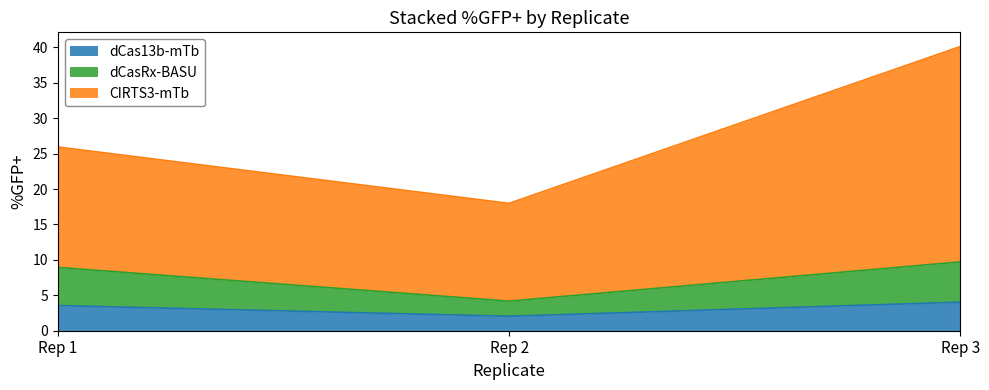

At which label does dCas13b-mTb reach its minimum?

Rep 2